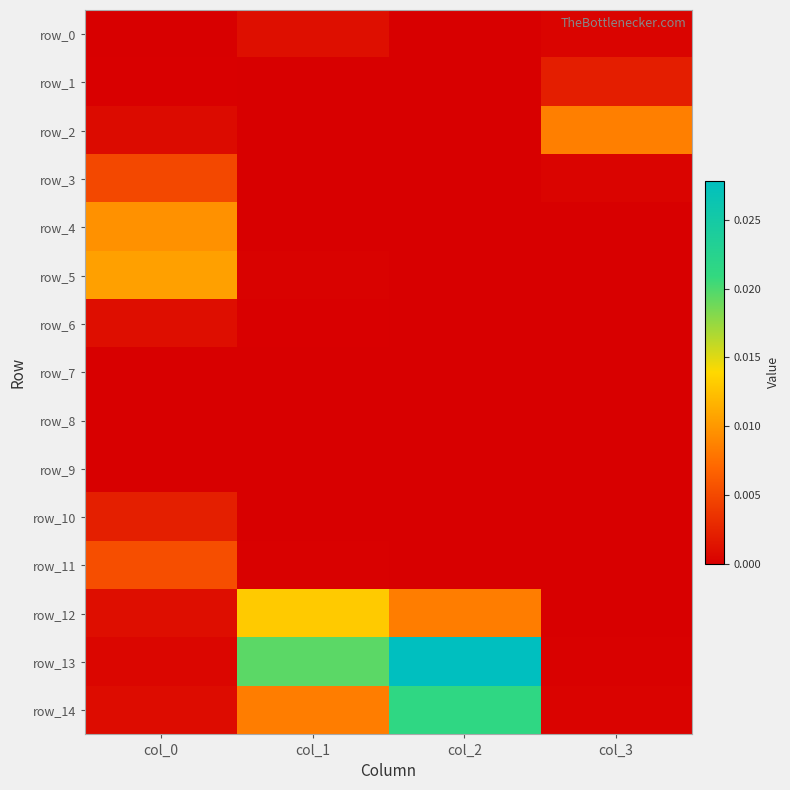

Is the value of row_2 at col_1 greater than the value of row_1 at col_1?

No